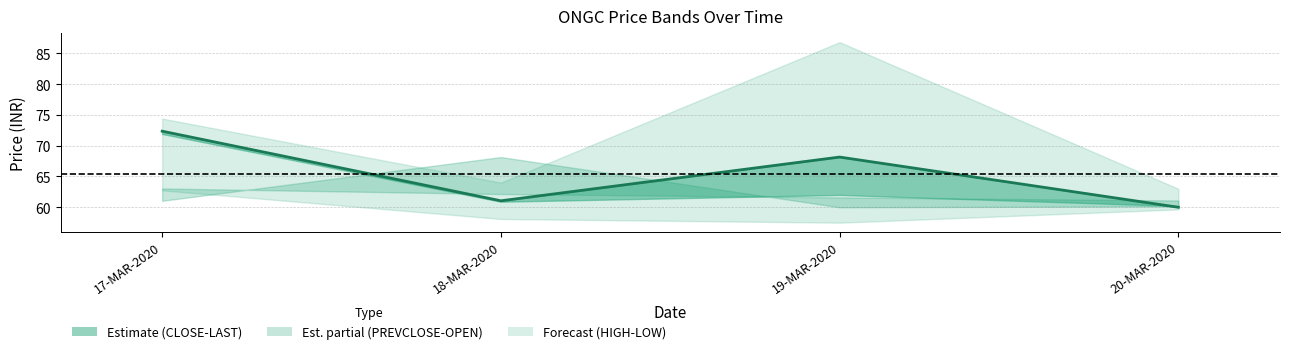

List the labels in order of value, largest first.

17-MAR-2020, 19-MAR-2020, 18-MAR-2020, 20-MAR-2020